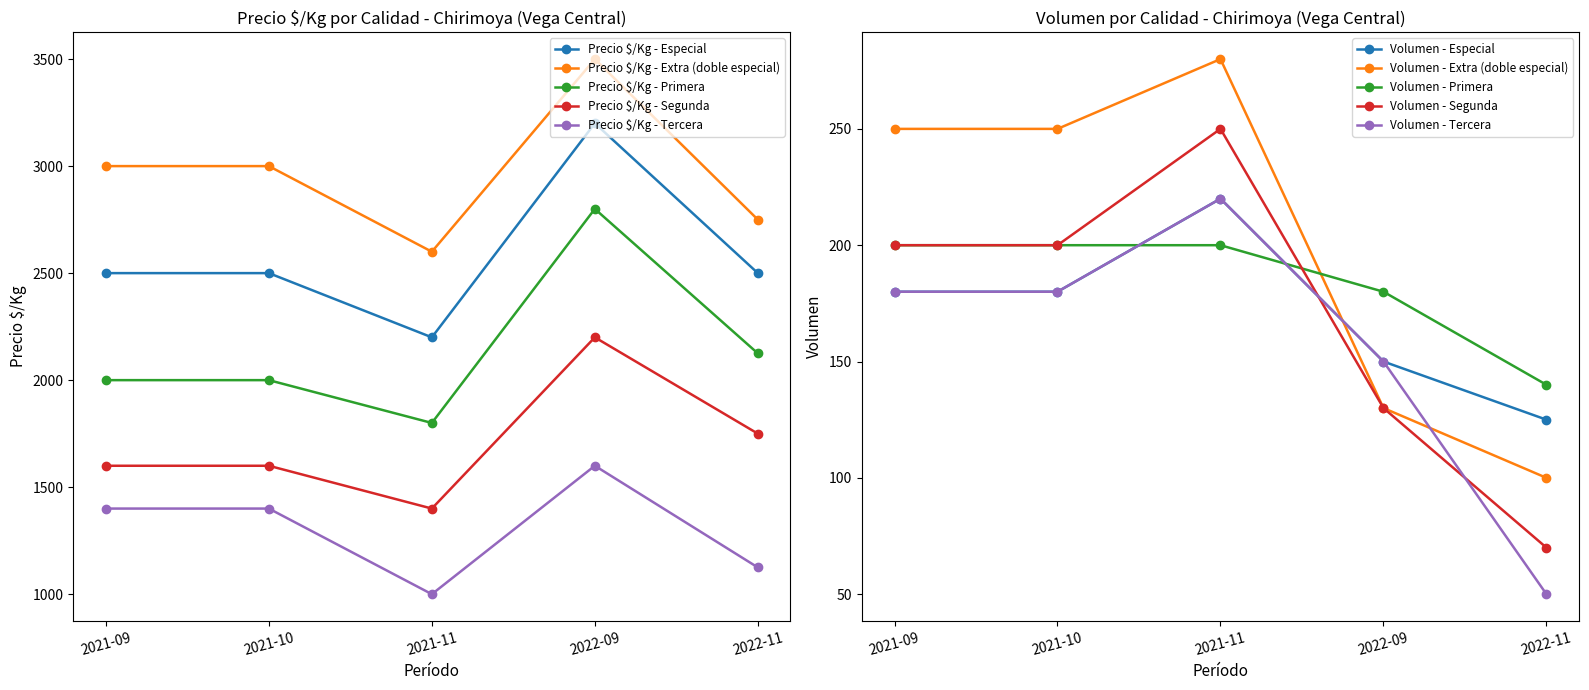

True or false: Precio $/Kg - Extra (doble especial) has a value of 1818 at 2021-11.

False